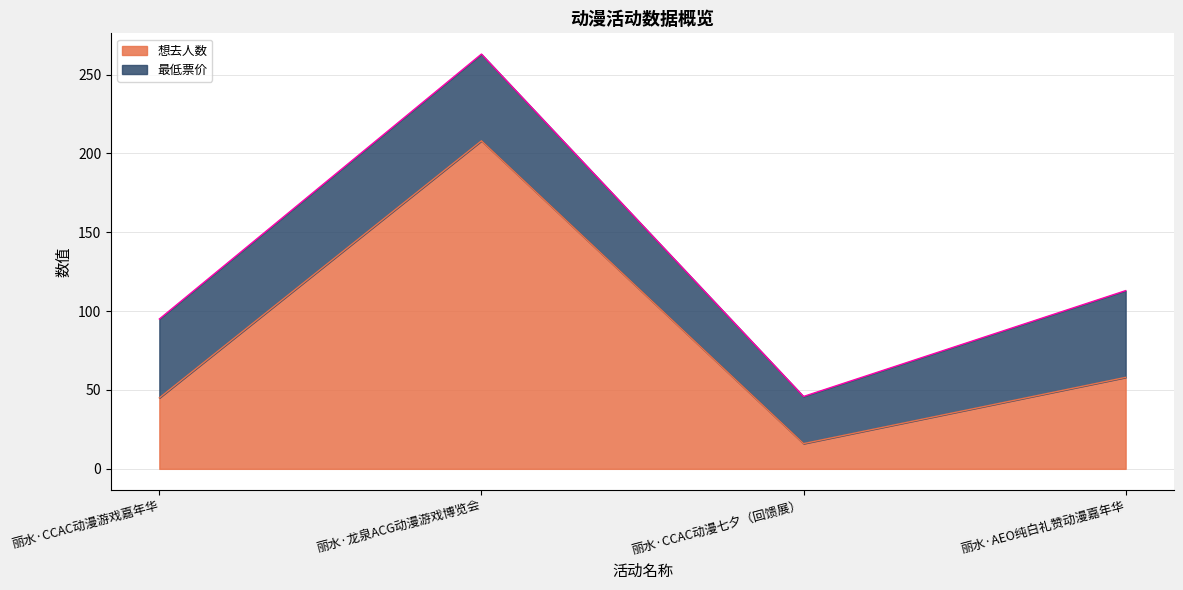

At which category does the data reach its first local peak?

丽水·龙泉ACG动漫游戏博览会